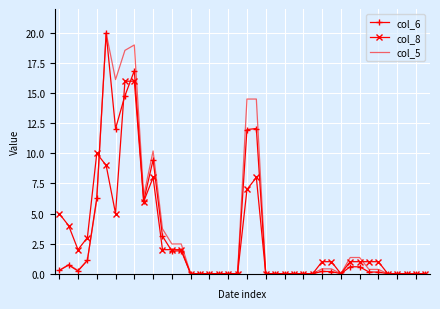

What is the greatest value displayed?

20.0